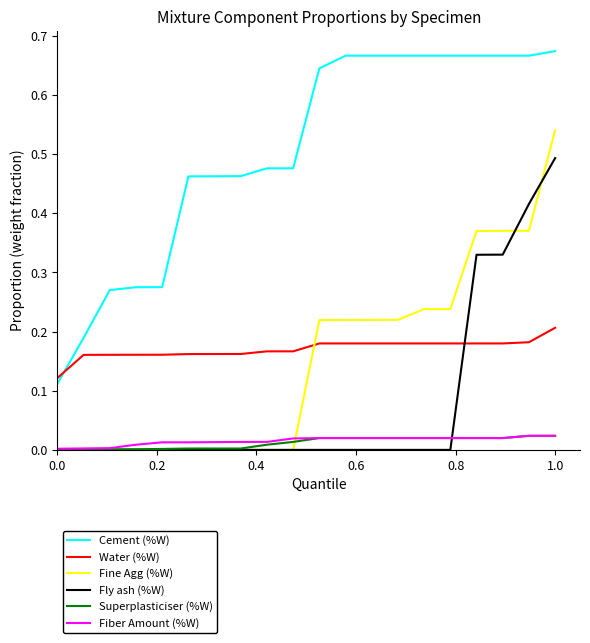

Which series has the largest total across all categories?

Cement (%W)